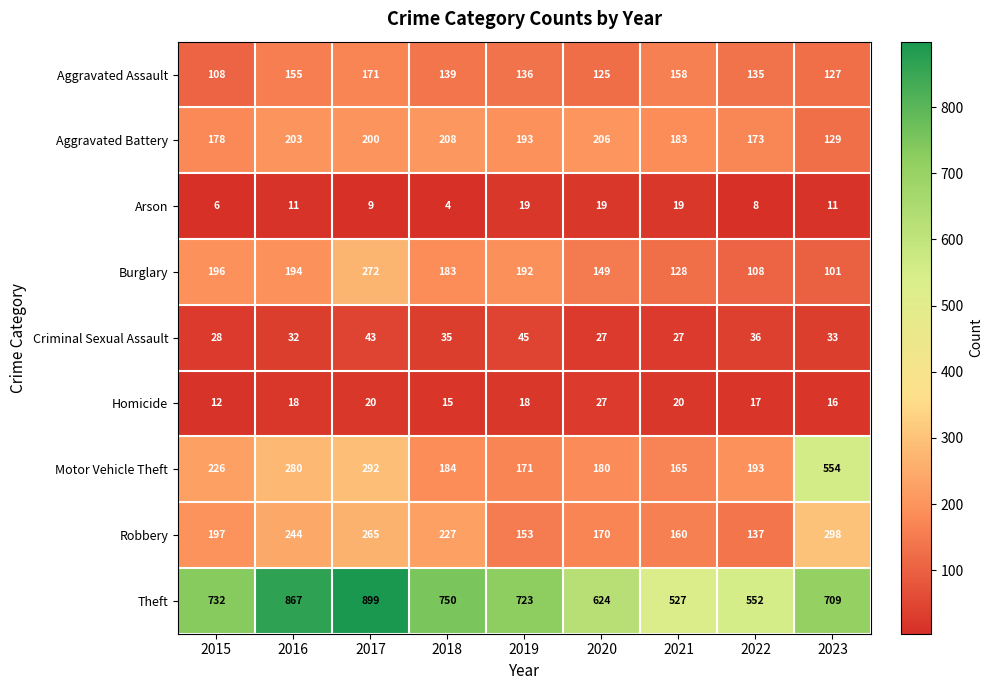

Which series has the largest total across all categories?

Theft